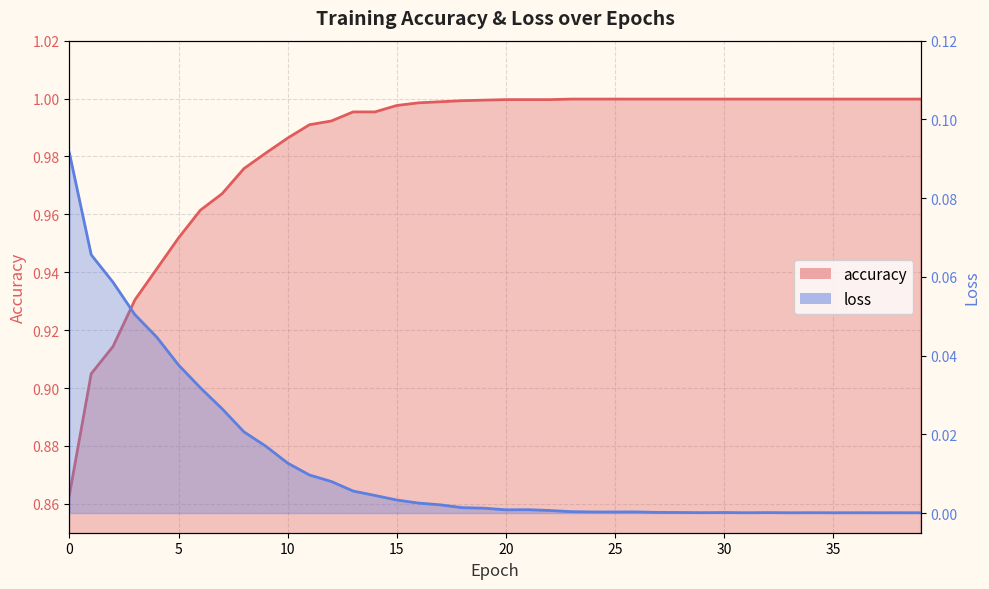

True or false: loss and accuracy intersect in this chart.

False